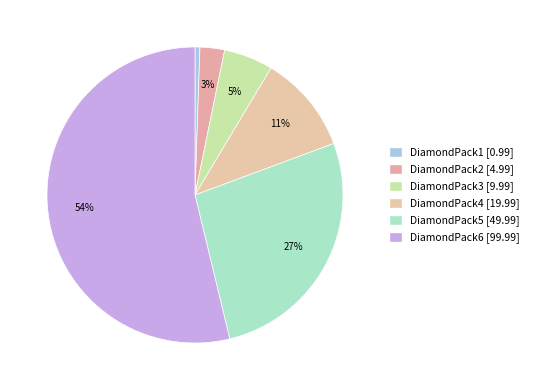

What portion of the pie excludes DiamondPack5?

73.1%